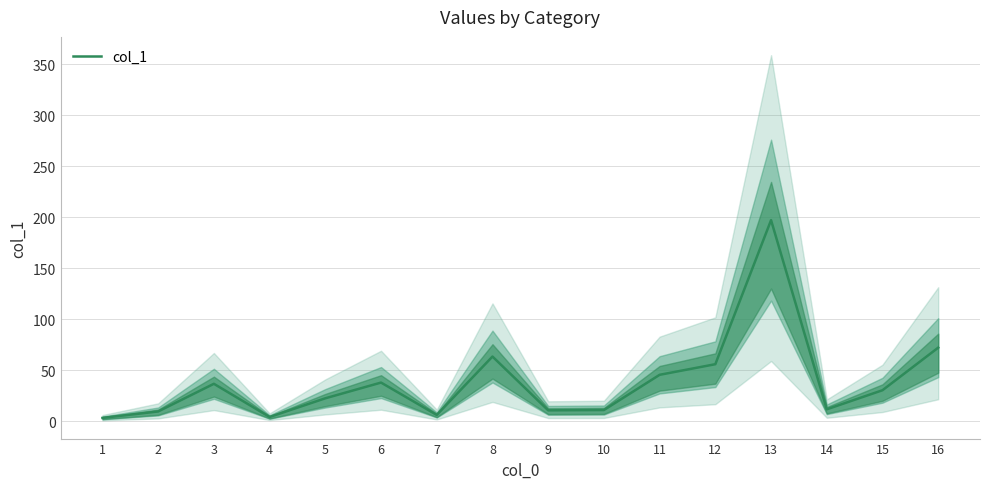

What is the ratio of the value at 11 to the value at 5?

2.0